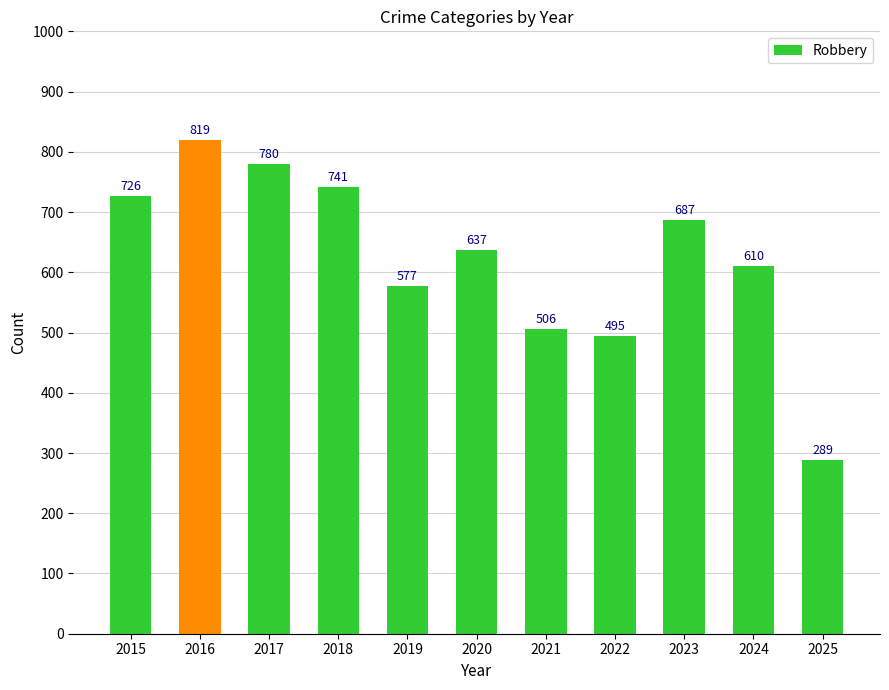

Reading right to left, list all the values displayed in this chart.

289	610	687	495	506	637	577	741	780	819	726